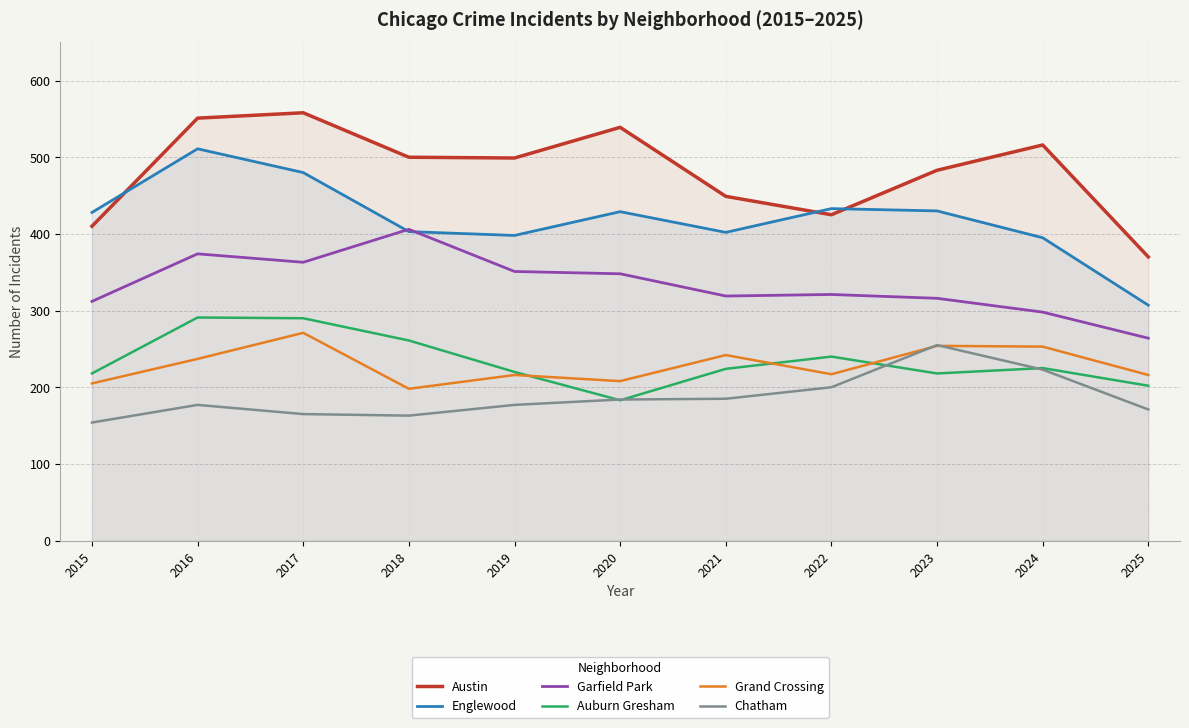

What is the value of the Auburn Gresham point at the 1st from the left?

218